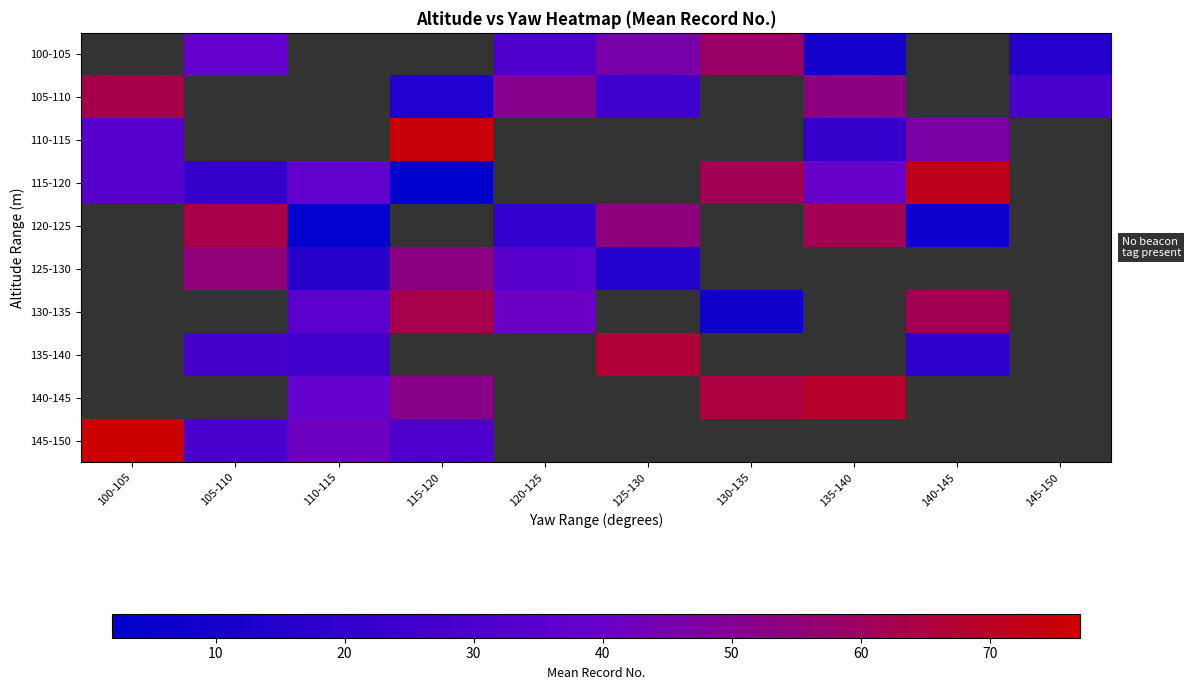

True or false: 105-110 has a value of 53.0 at 135-140.

True